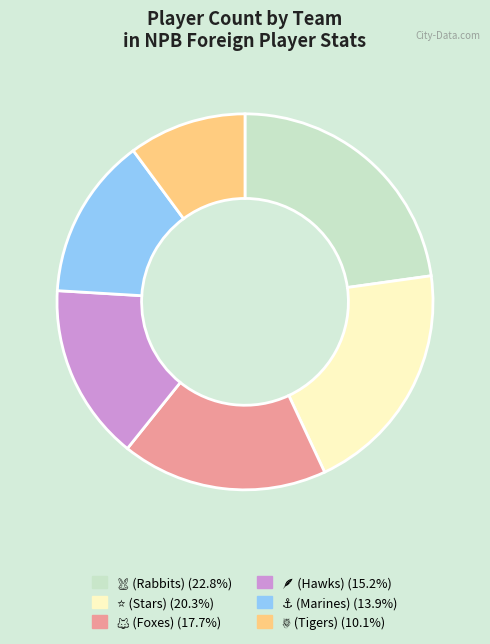

Is there a majority slice in this chart?

No